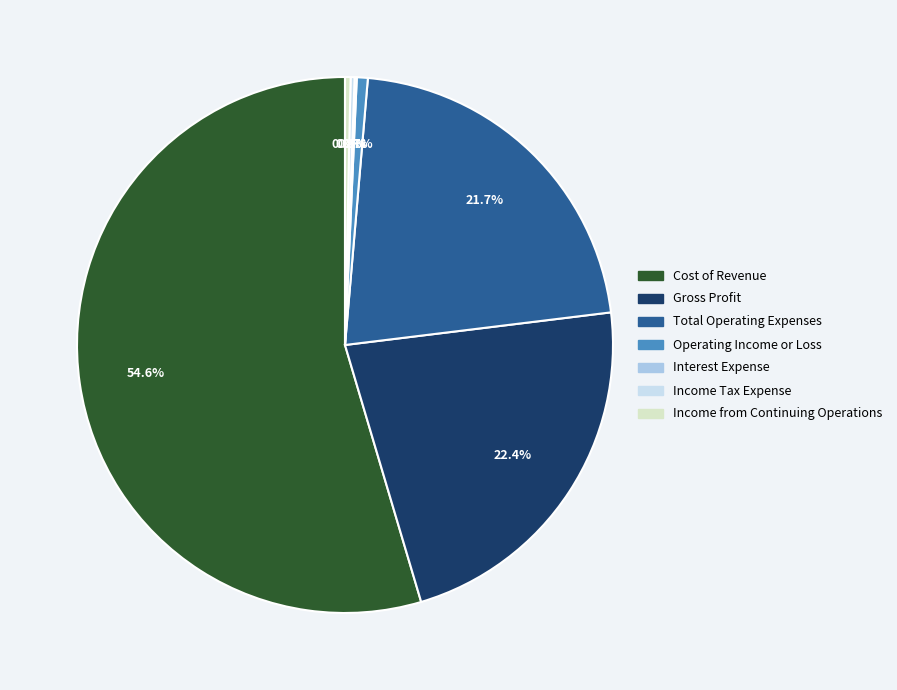

Is it true that Total Operating Expenses is 34% of the pie?

False